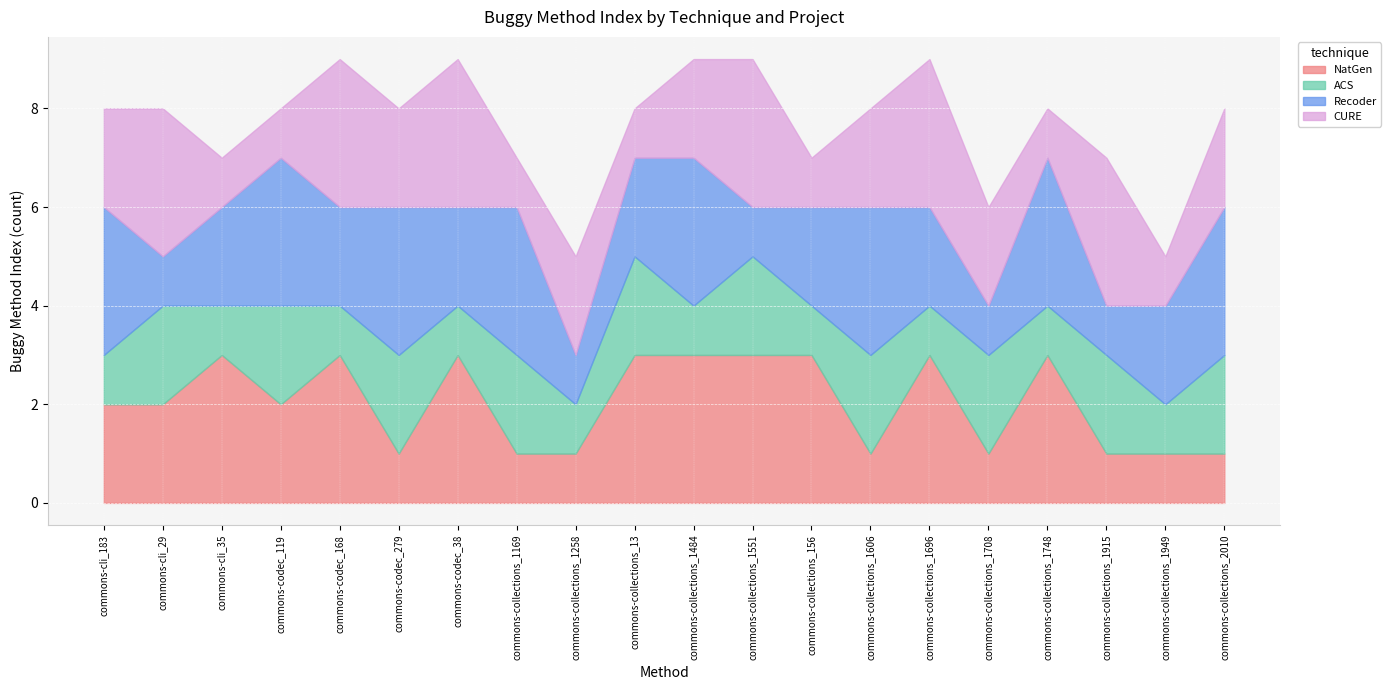

How many intersections are there between CURE and NatGen?

5